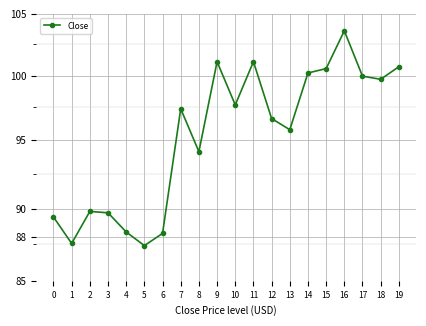

List the labels in order of value, largest first.

16, 9, 11, 19, 15, 14, 17, 18, 10, 7, 12, 13, 8, 2, 3, 0, 4, 6, 1, 5